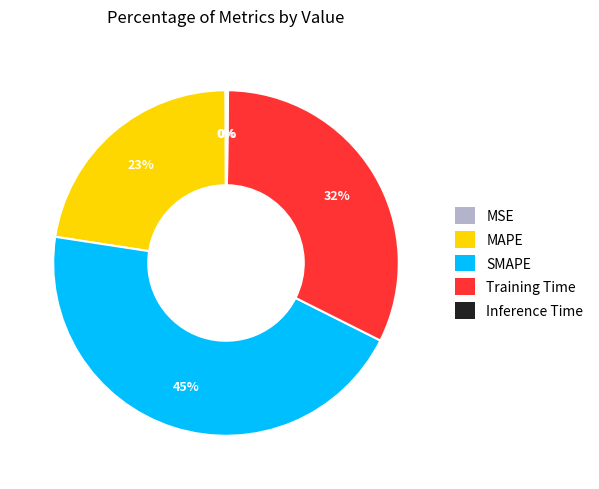

The SMAPE slice represents 37% of the pie. True or false?

False